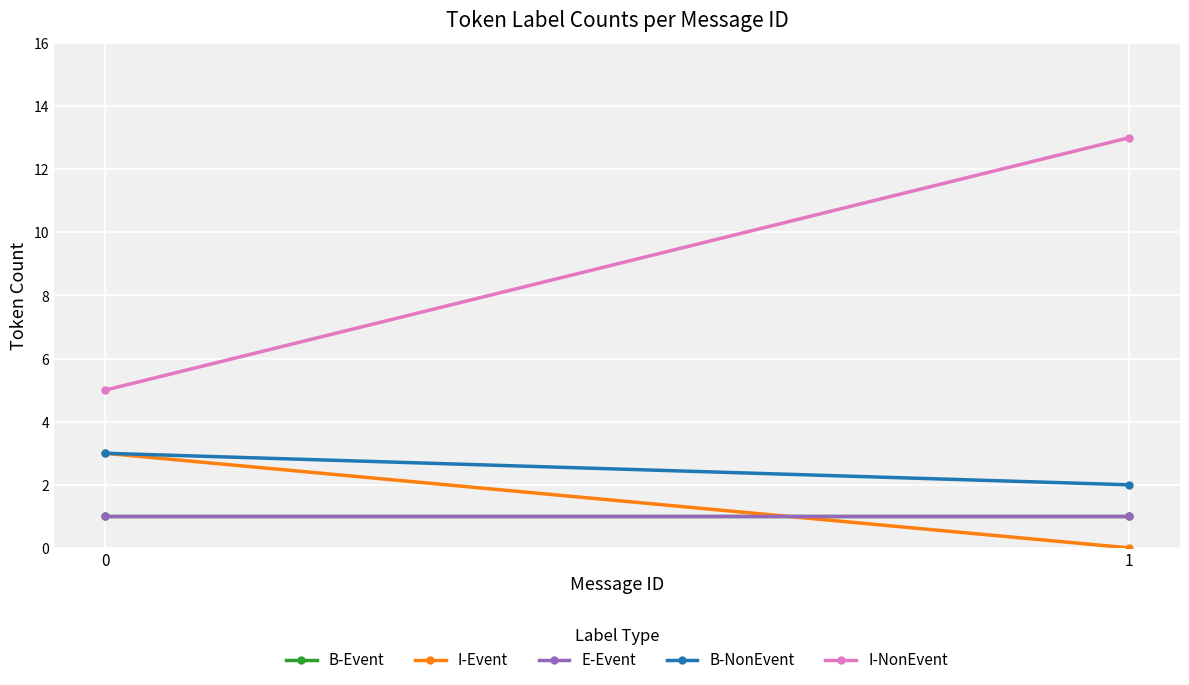

What is the total value across all series at 0?

13